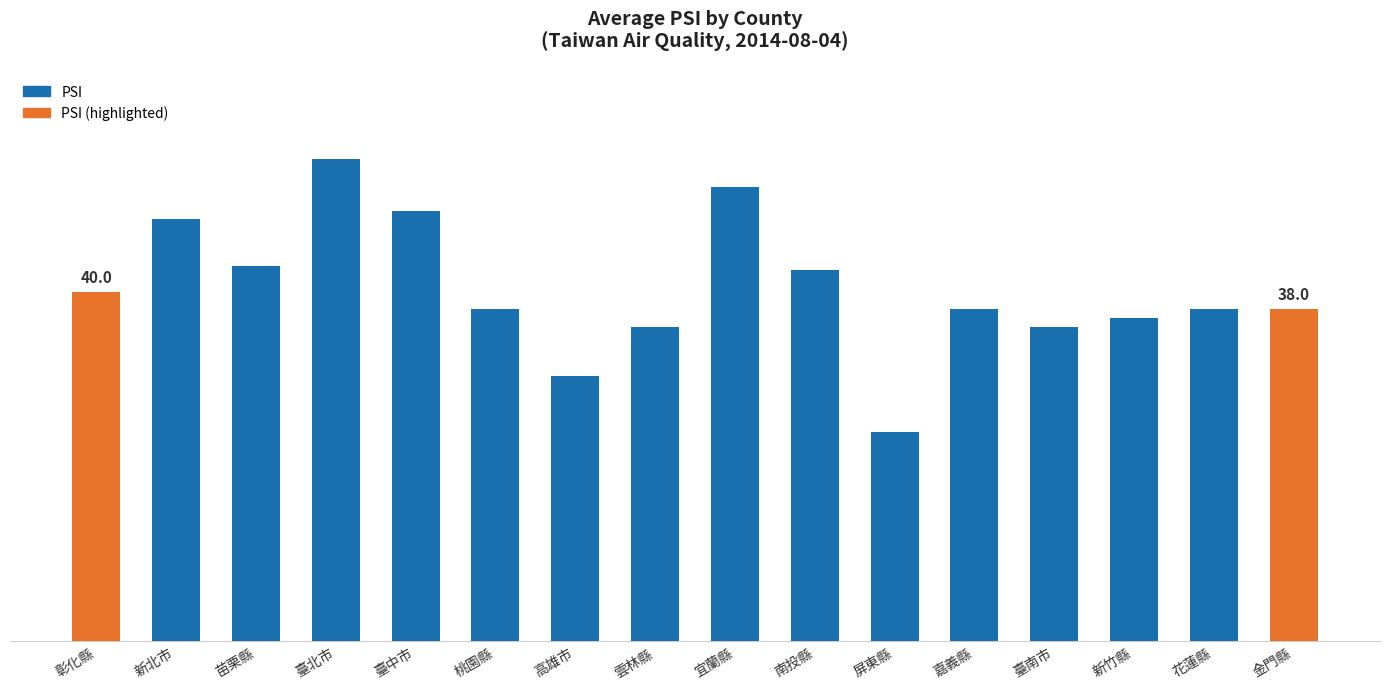

Reading right to left, what are all the values shown in this chart?

金門縣=38.0	花蓮縣=38.0	新竹縣=37.0	臺南市=36.0	嘉義縣=38.0	屏東縣=24.0	南投縣=42.5	宜蘭縣=52.0	雲林縣=36.0	高雄市=30.4	桃園縣=38.0	臺中市=49.2	臺北市=55.2	苗栗縣=43.0	新北市=48.3	彰化縣=40.0